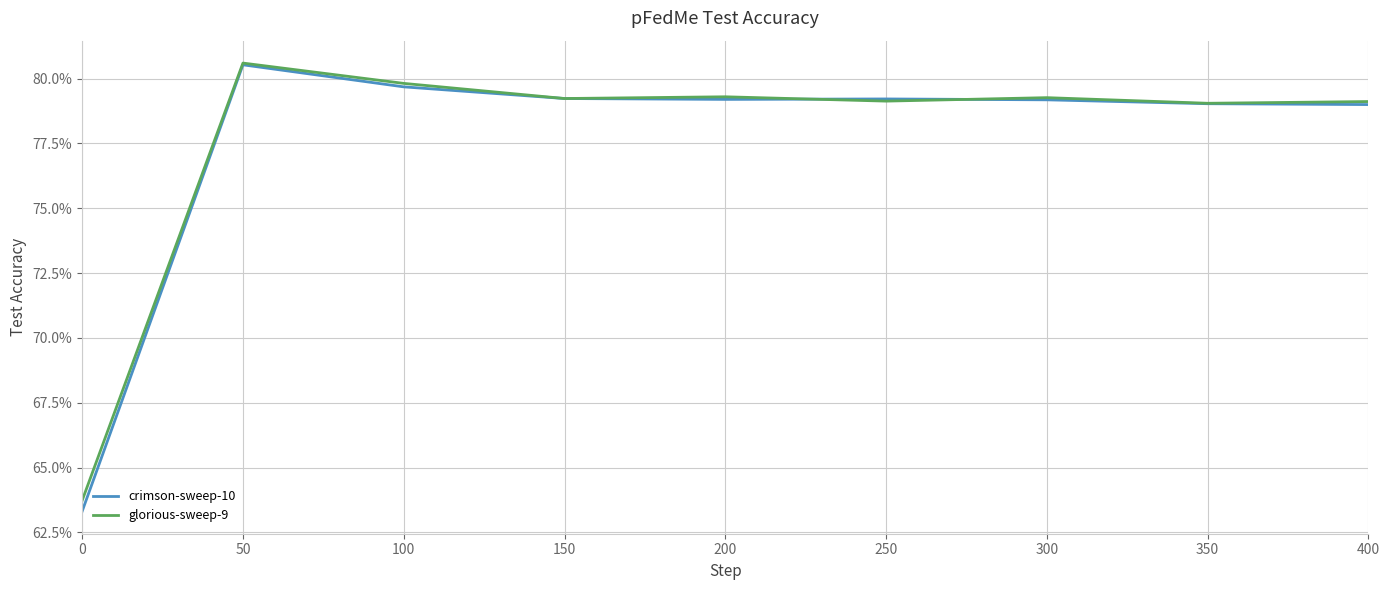

What is the sum of all crimson-sweep-10 values?

7.0